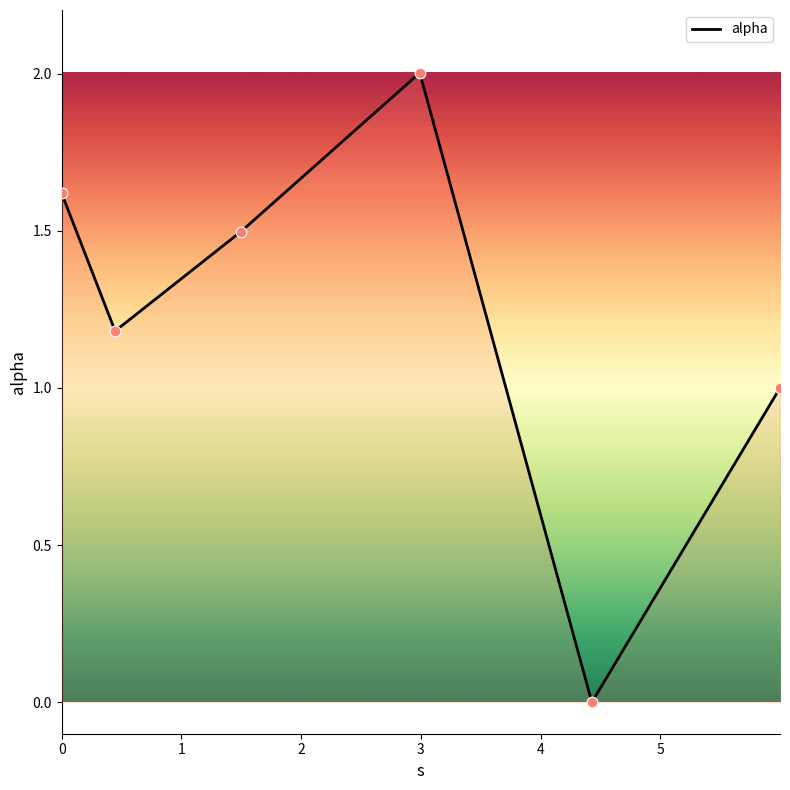

What is the difference between the maximum and minimum values?

2.0